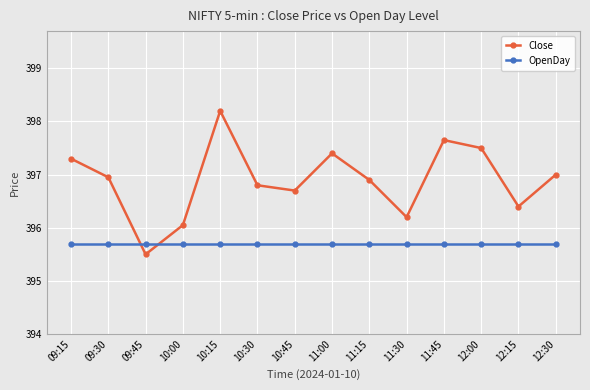

At which category is the sum across all series the highest?

10:15